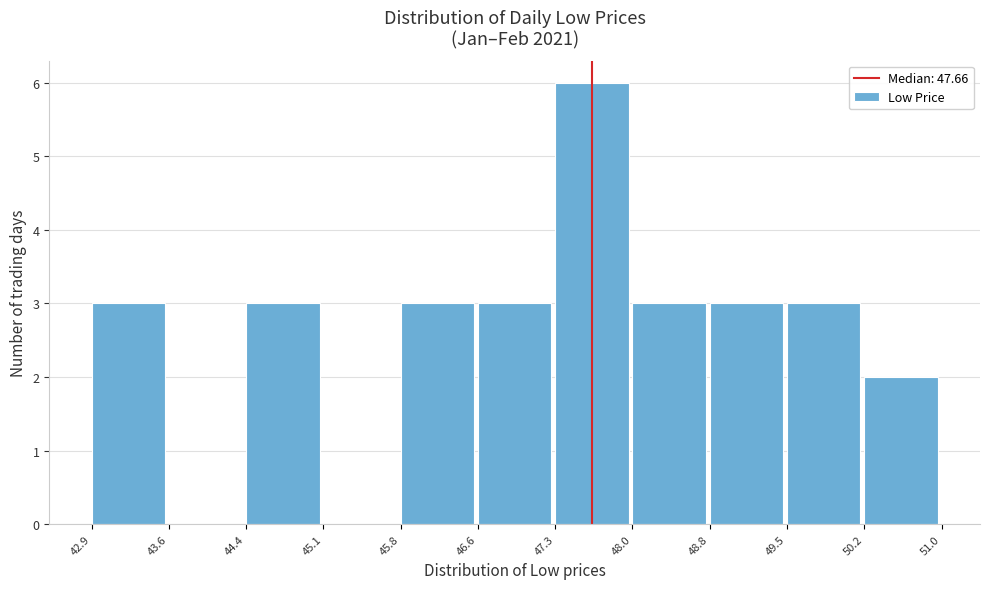

What is the height of the bar covering 44.4 to 45.1 on the x-axis? The values are not printed on the chart, so give them approximately, as read against the axis.

3